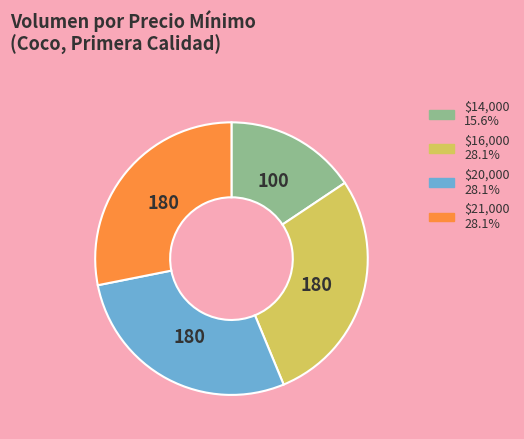

Is there any slice that represents more than half of the pie?

No